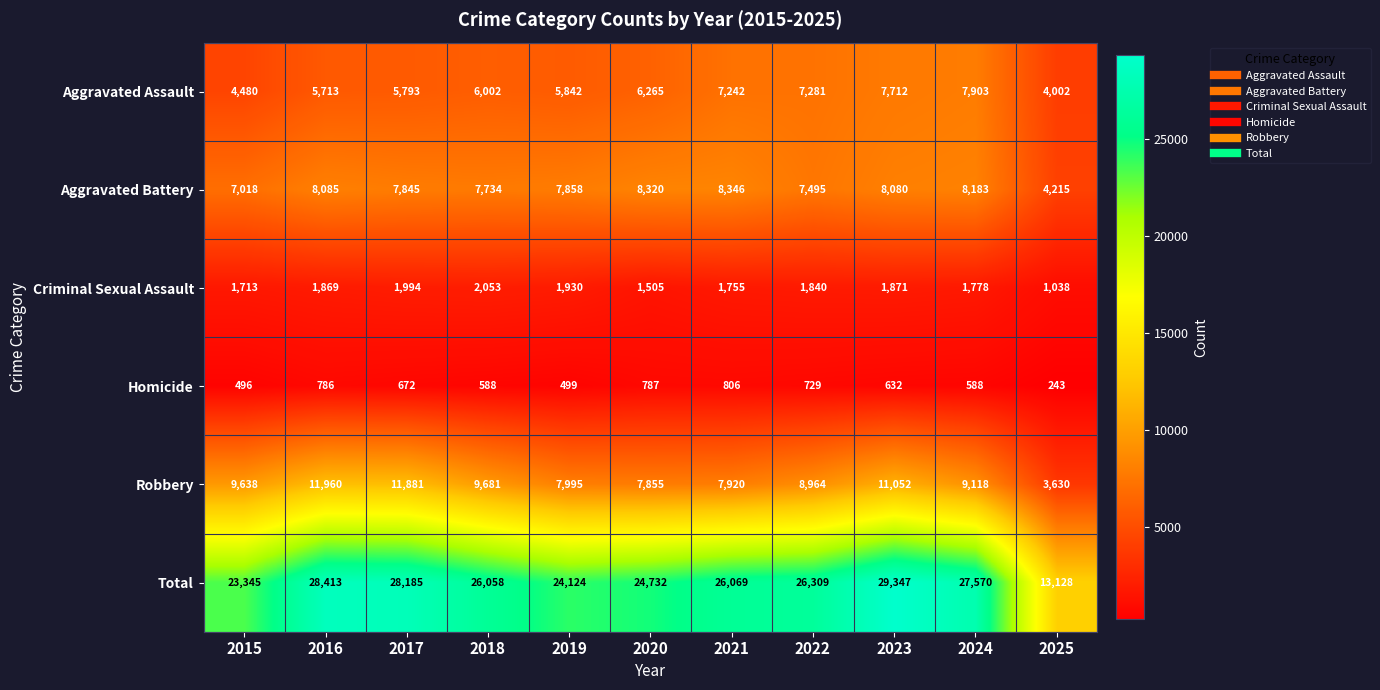

At 2025, list the series in order from largest to smallest.

Total, Aggravated Battery, Aggravated Assault, Robbery, Criminal Sexual Assault, Homicide